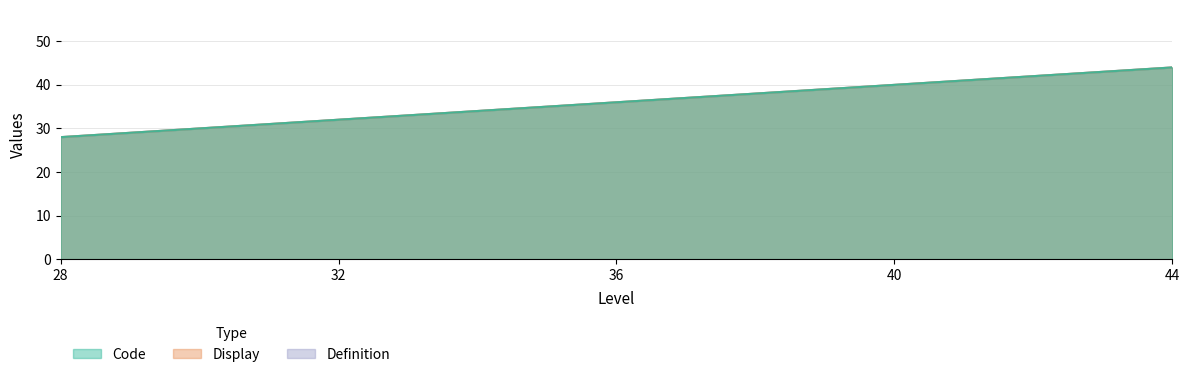

Between 40 and 44, which series saw the biggest shift?

Code